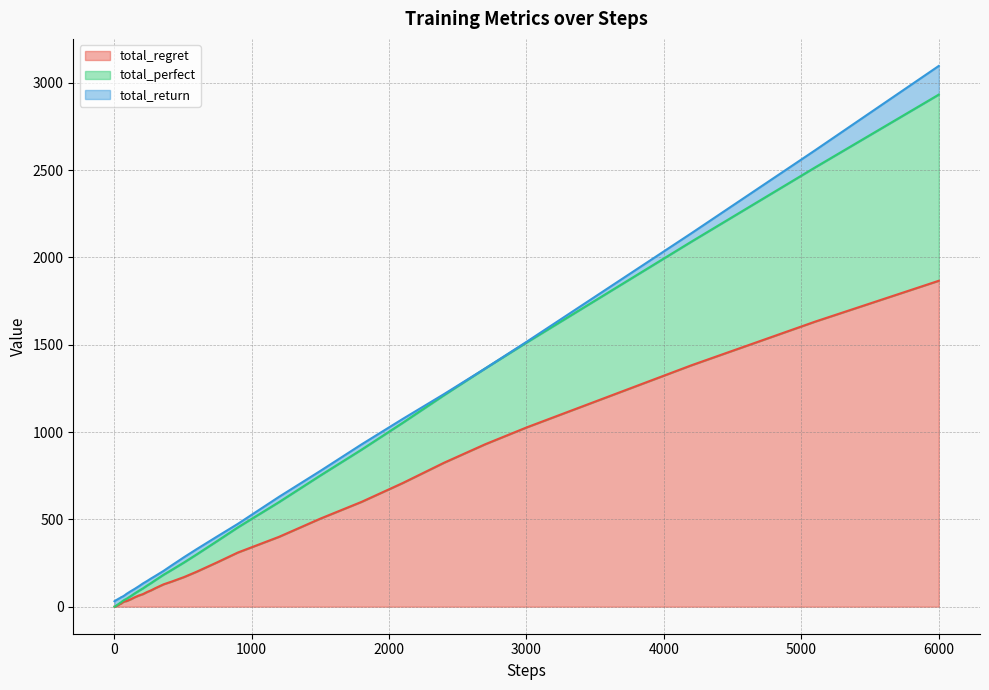

True or false: total_regret and total_perfect cross at least once.

False